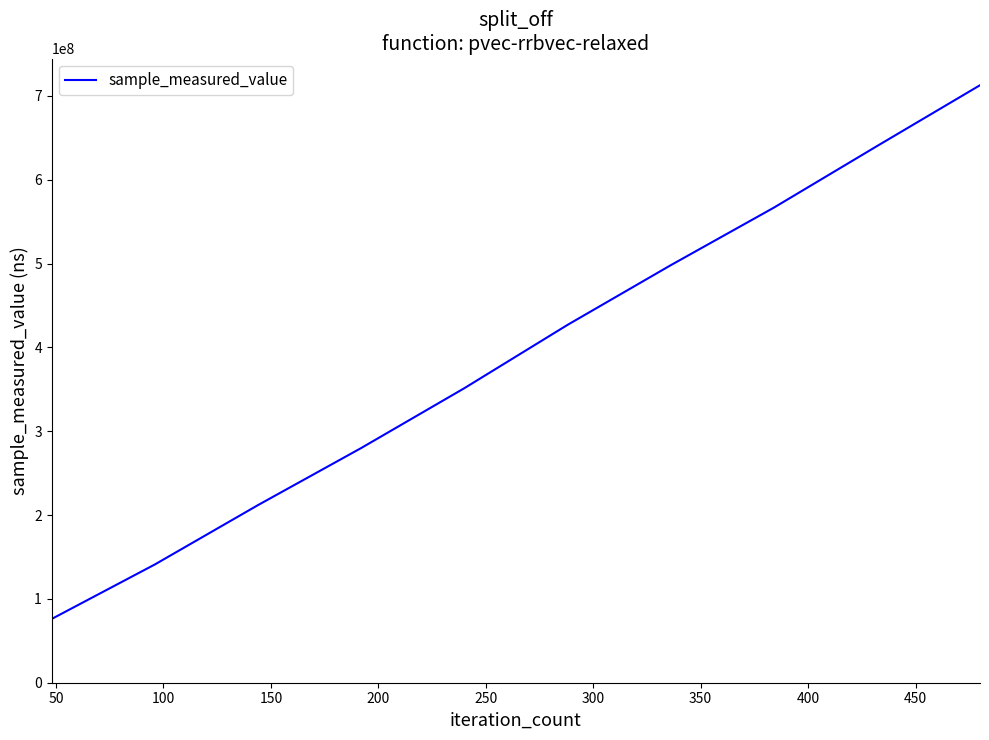

What is the maximum value shown in the chart?

712721152